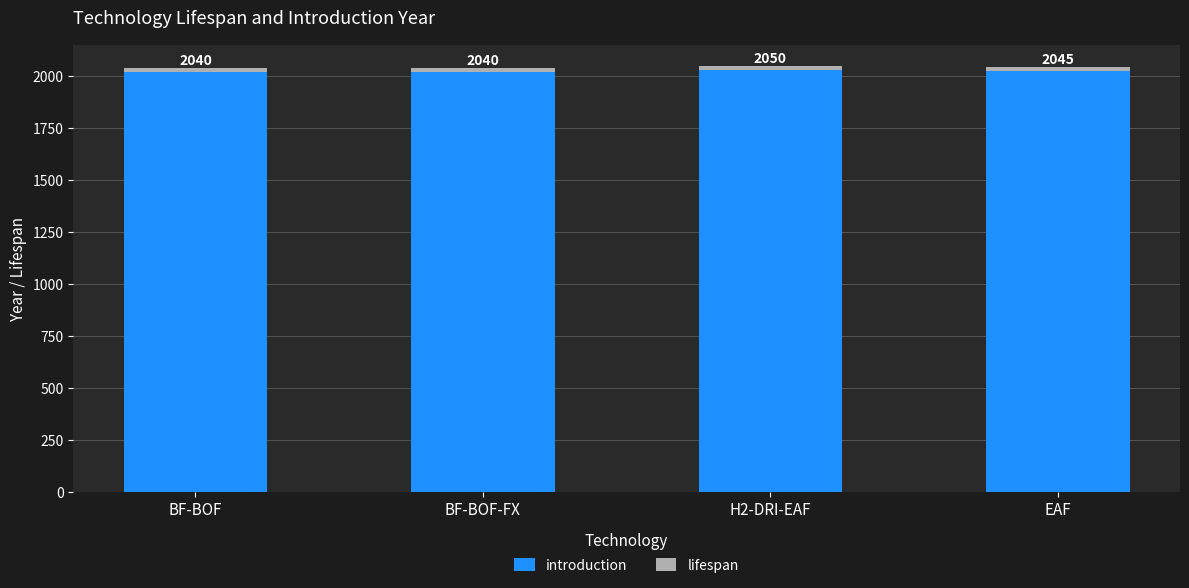

Does the chart contain any negative values?

No